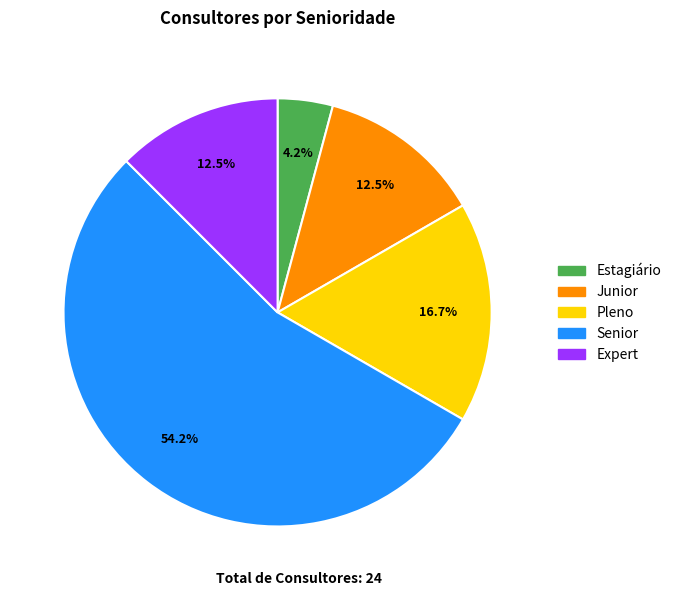

To the nearest percent, what portion does Estagiário represent?

4%